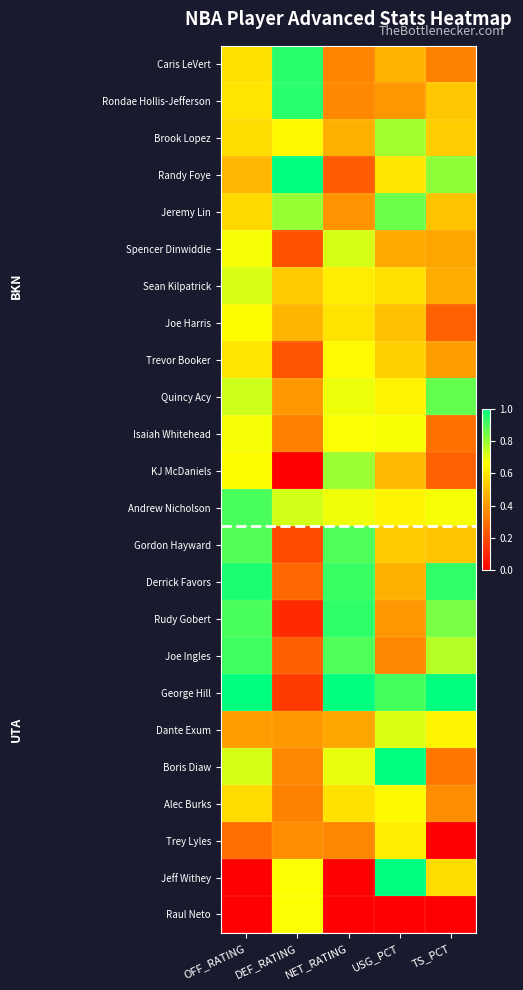

Reading left to right, what are all the values shown in this chart?

Caris LeVert: OFF_RATING=0.6	DEF_RATING=0.9	NET_RATING=0.3	USG_PCT=0.5	TS_PCT=0.3
Rondae Hollis-Jefferson: OFF_RATING=0.6	DEF_RATING=0.9	NET_RATING=0.4	USG_PCT=0.4	TS_PCT=0.5
Brook Lopez: OFF_RATING=0.6	DEF_RATING=0.6	NET_RATING=0.5	USG_PCT=0.8	TS_PCT=0.5
Randy Foye: OFF_RATING=0.5	DEF_RATING=1.0	NET_RATING=0.2	USG_PCT=0.6	TS_PCT=0.8
Jeremy Lin: OFF_RATING=0.6	DEF_RATING=0.8	NET_RATING=0.4	USG_PCT=0.9	TS_PCT=0.5
Spencer Dinwiddie: OFF_RATING=0.7	DEF_RATING=0.2	NET_RATING=0.7	USG_PCT=0.4	TS_PCT=0.4
Sean Kilpatrick: OFF_RATING=0.7	DEF_RATING=0.5	NET_RATING=0.6	USG_PCT=0.6	TS_PCT=0.4
Joe Harris: OFF_RATING=0.7	DEF_RATING=0.5	NET_RATING=0.6	USG_PCT=0.5	TS_PCT=0.3
Trevor Booker: OFF_RATING=0.6	DEF_RATING=0.2	NET_RATING=0.7	USG_PCT=0.5	TS_PCT=0.4
Quincy Acy: OFF_RATING=0.7	DEF_RATING=0.4	NET_RATING=0.7	USG_PCT=0.6	TS_PCT=0.9
Isaiah Whitehead: OFF_RATING=0.7	DEF_RATING=0.3	NET_RATING=0.7	USG_PCT=0.7	TS_PCT=0.3
KJ McDaniels: OFF_RATING=0.7	DEF_RATING=0.0	NET_RATING=0.8	USG_PCT=0.5	TS_PCT=0.3
Andrew Nicholson: OFF_RATING=0.9	DEF_RATING=0.7	NET_RATING=0.7	USG_PCT=0.6	TS_PCT=0.7
Gordon Hayward: OFF_RATING=0.9	DEF_RATING=0.2	NET_RATING=0.9	USG_PCT=0.5	TS_PCT=0.5
Derrick Favors: OFF_RATING=1.0	DEF_RATING=0.3	NET_RATING=0.9	USG_PCT=0.5	TS_PCT=0.9
Rudy Gobert: OFF_RATING=0.9	DEF_RATING=0.1	NET_RATING=0.9	USG_PCT=0.4	TS_PCT=0.8
Joe Ingles: OFF_RATING=0.9	DEF_RATING=0.2	NET_RATING=0.9	USG_PCT=0.4	TS_PCT=0.8
George Hill: OFF_RATING=1.0	DEF_RATING=0.2	NET_RATING=1.0	USG_PCT=0.9	TS_PCT=1.0
Dante Exum: OFF_RATING=0.4	DEF_RATING=0.4	NET_RATING=0.4	USG_PCT=0.7	TS_PCT=0.6
Boris Diaw: OFF_RATING=0.7	DEF_RATING=0.4	NET_RATING=0.7	USG_PCT=1.0	TS_PCT=0.3
Alec Burks: OFF_RATING=0.6	DEF_RATING=0.3	NET_RATING=0.6	USG_PCT=0.6	TS_PCT=0.4
Trey Lyles: OFF_RATING=0.3	DEF_RATING=0.4	NET_RATING=0.4	USG_PCT=0.6	TS_PCT=0.0
Jeff Withey: OFF_RATING=0.0	DEF_RATING=0.7	NET_RATING=0.0	USG_PCT=1.0	TS_PCT=0.6
Raul Neto: OFF_RATING=0.0	DEF_RATING=0.7	NET_RATING=0.0	USG_PCT=0.0	TS_PCT=0.0